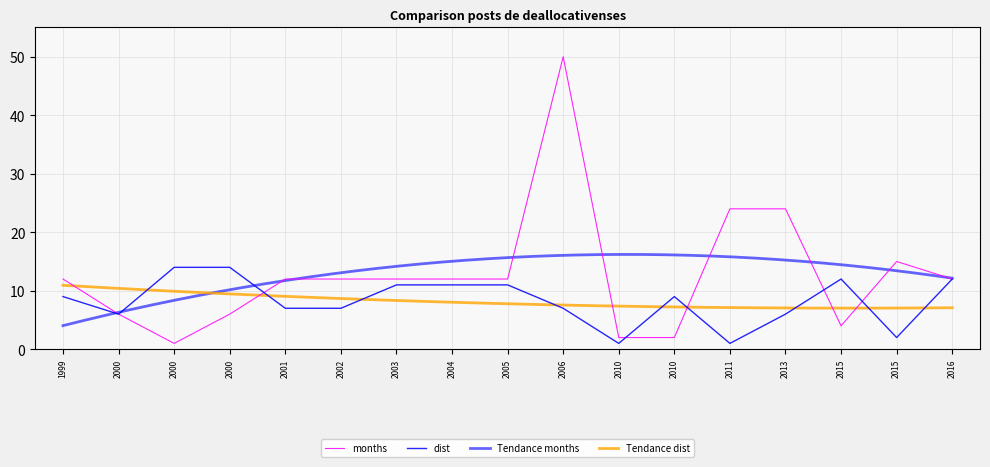

What is the value of the dist point at the 1st from the left?

9